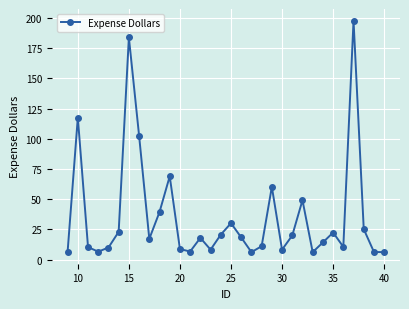

Does the chart have visible grid lines?

Yes